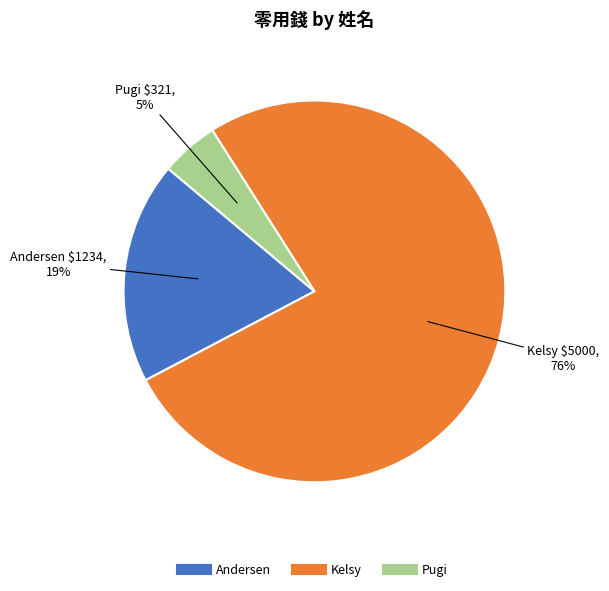

Is there a majority slice in this chart?

Yes